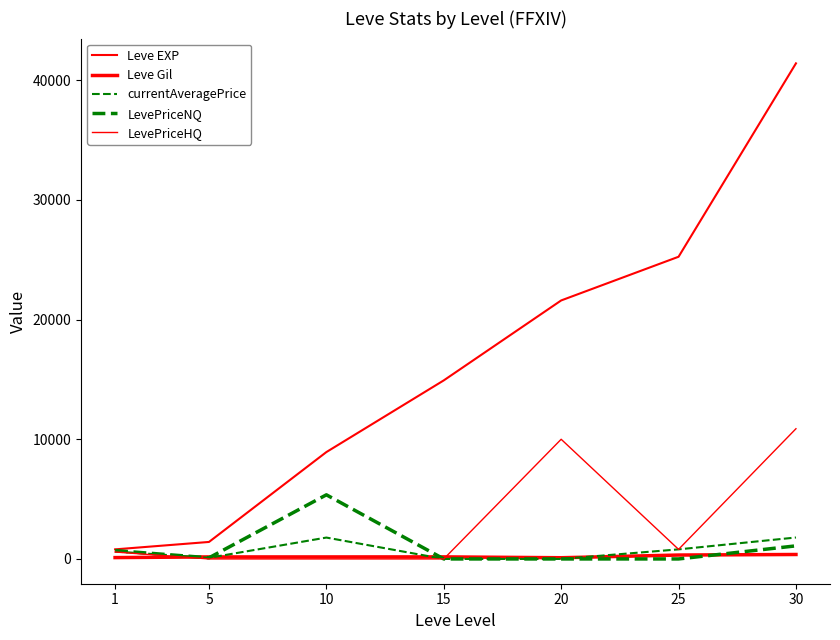

Is this an area chart (filled region under the line)?

No